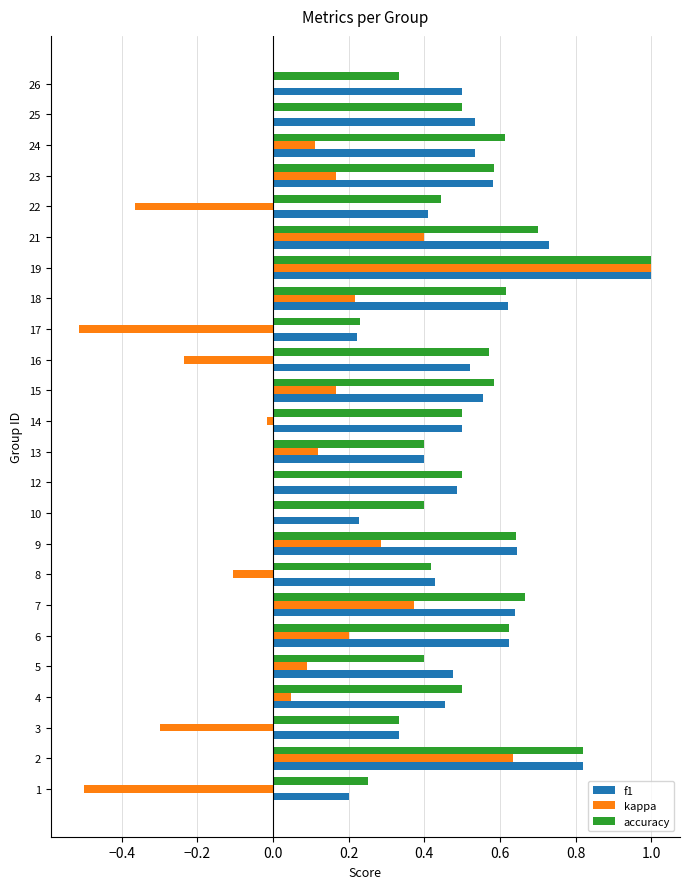

How many data points does each series have?

24